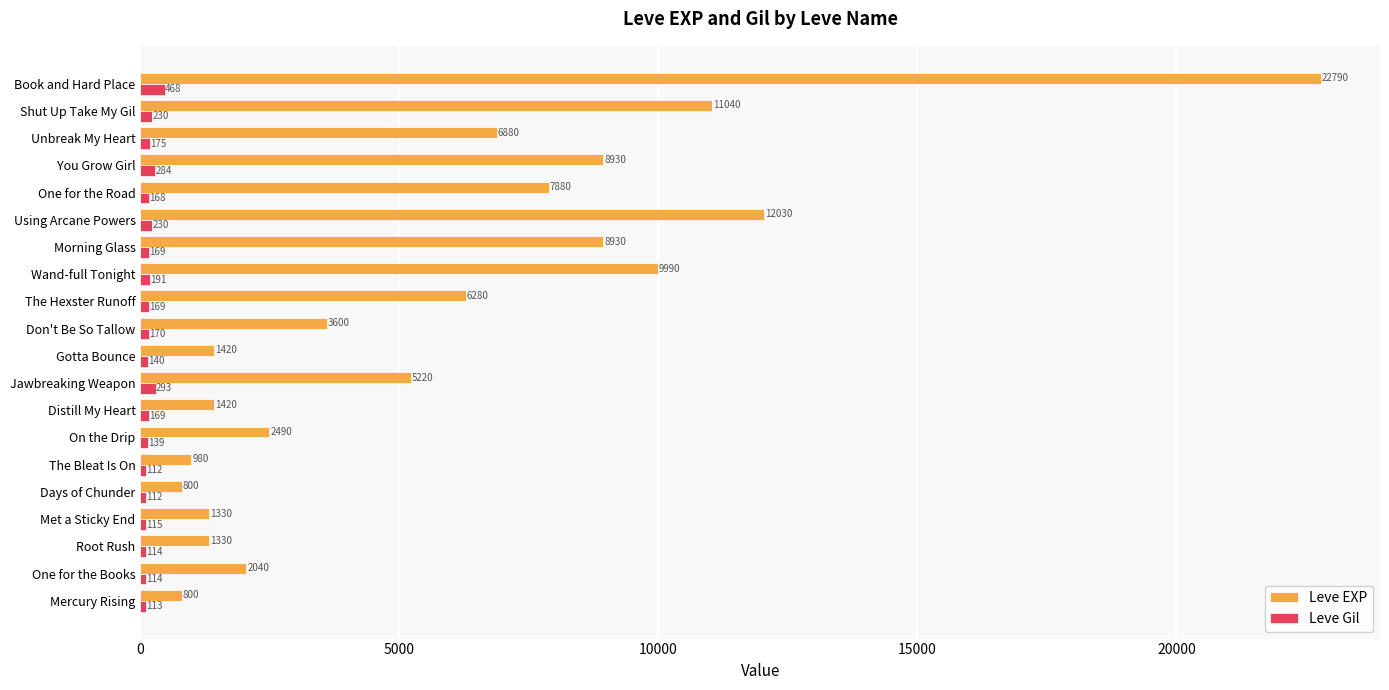

What is the maximum value for Leve EXP?

22790